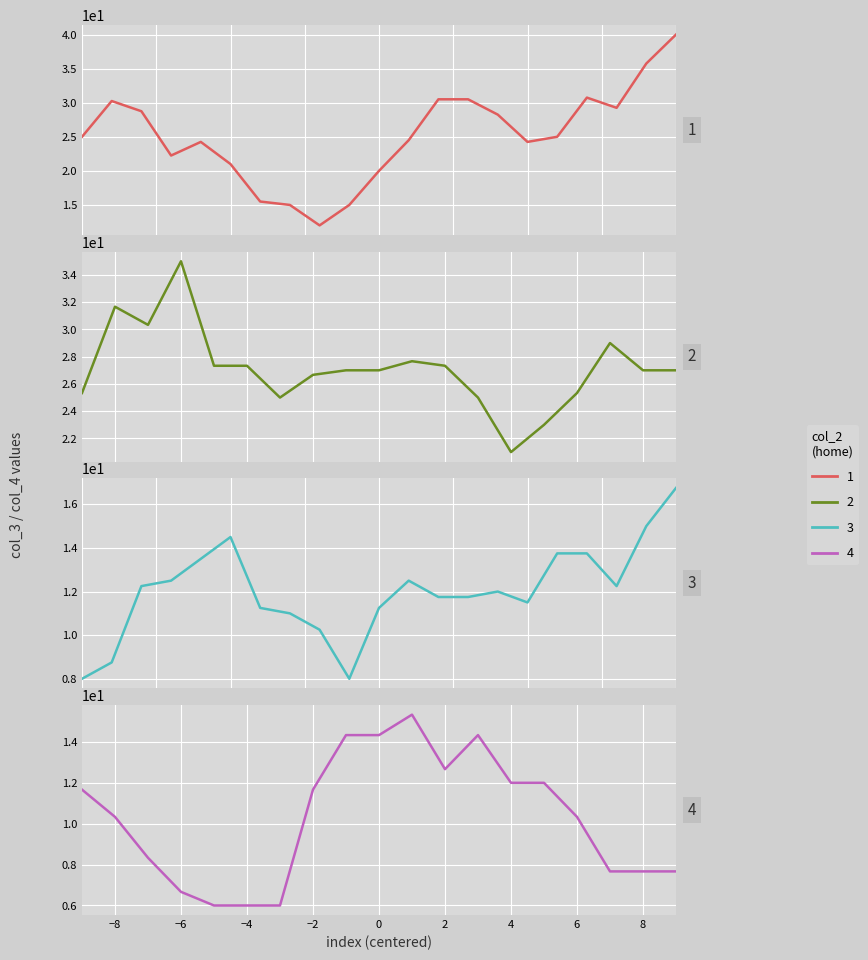

How many values in the col_3 series exceed 25?

17